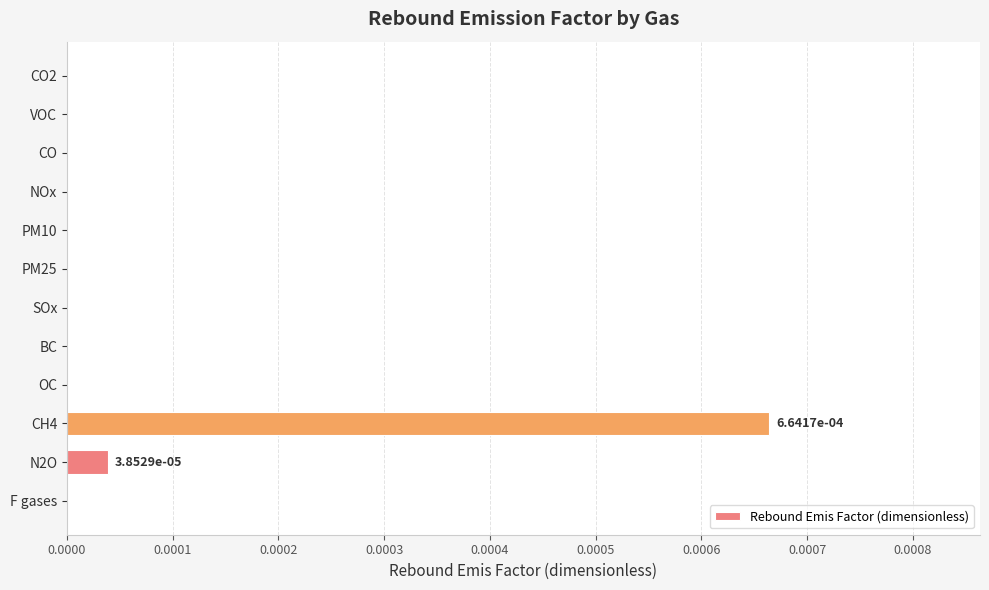

Is it true that the value at N2O is 0.0?

True